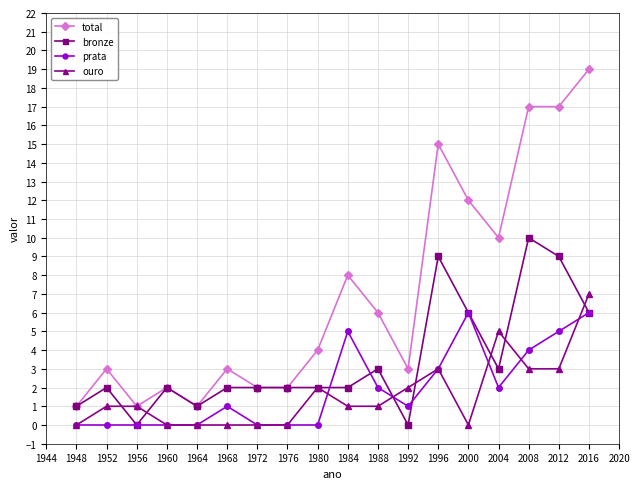

Is it true that bronze equals 2 at 1952?

True